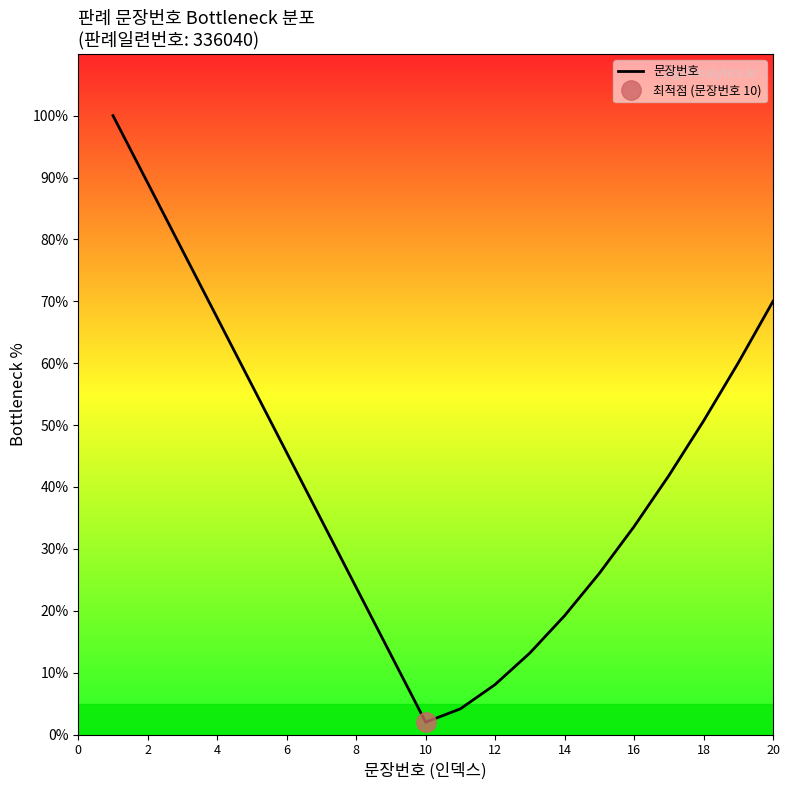

What is the sum of all values?

838.8